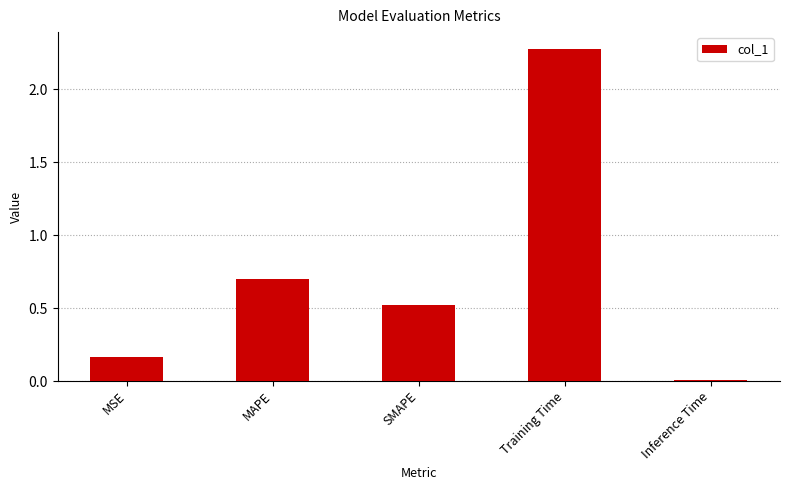

What is the label of the 2nd bar from the left?

MAPE